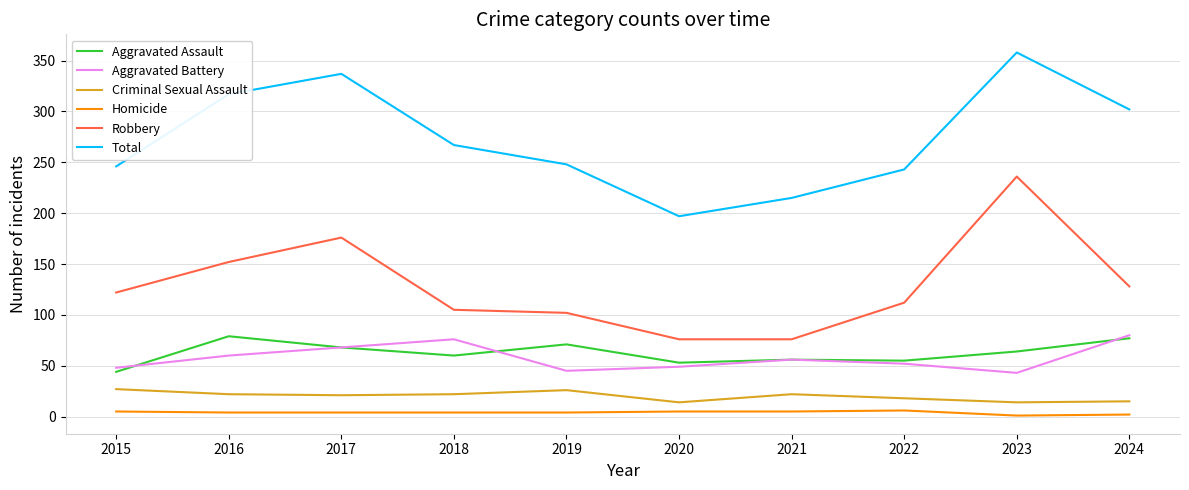

True or false: Criminal Sexual Assault has more than 1 interior local peaks.

True